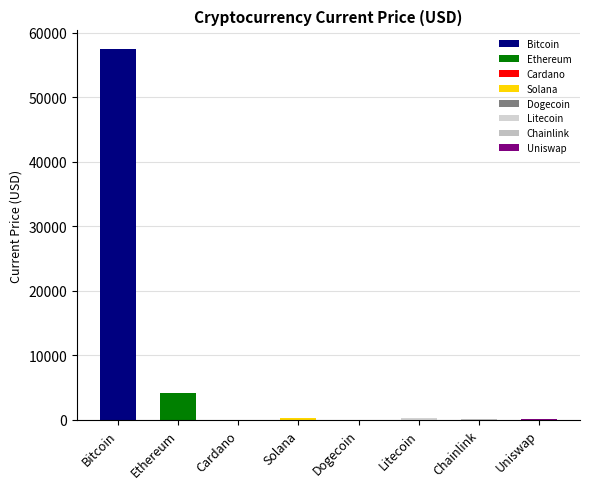

Which has a higher value, Litecoin or Cardano?

Litecoin